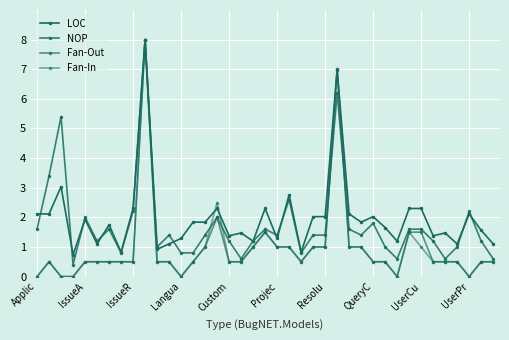

How many lines are shown in the chart?

4